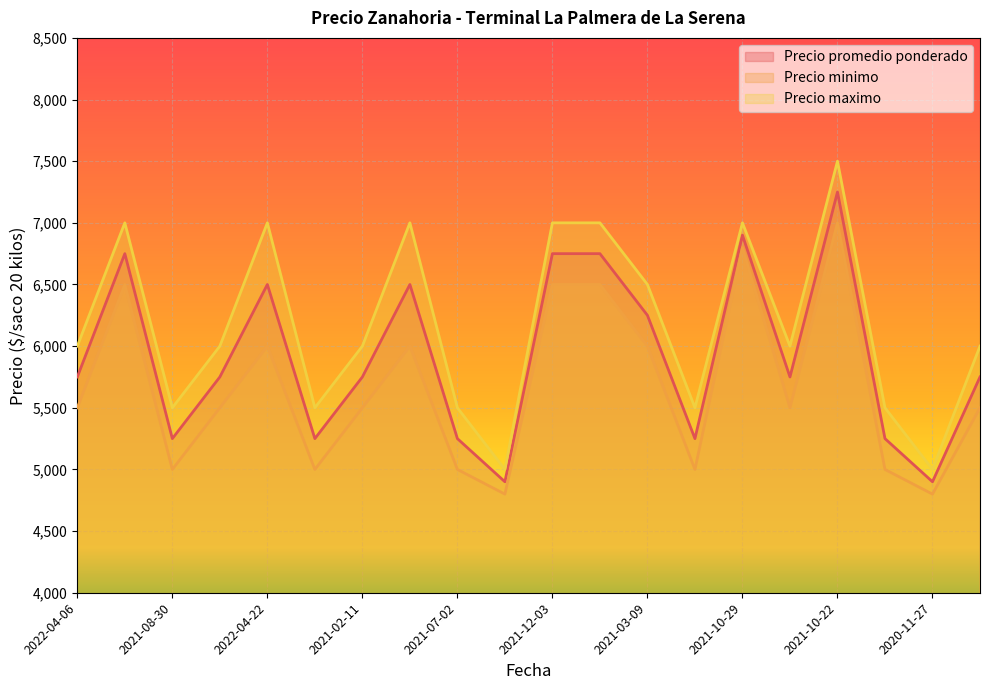

Rank the categories by Precio promedio ponderado value from lowest to highest.

2021-02-05, 2020-11-27, 2021-08-30, 2021-07-14, 2021-07-02, 2021-01-13, 2021-08-03, 2022-04-06, 2022-02-03, 2021-02-11, 2022-03-23, 2021-02-09, 2021-03-09, 2022-04-22, 2022-04-26, 2021-10-19, 2021-12-03, 2021-06-08, 2021-10-29, 2021-10-22